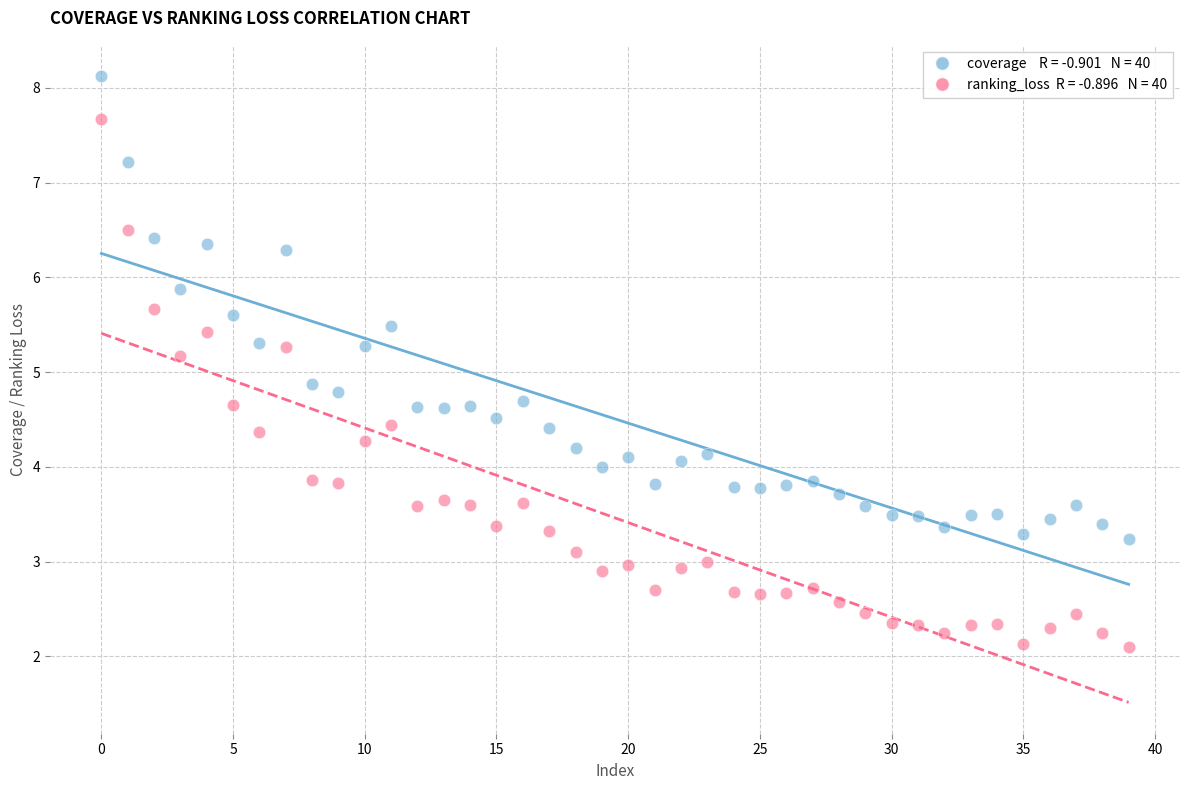

Across all data points, what is the range of Y values (max minus min)?

6.0